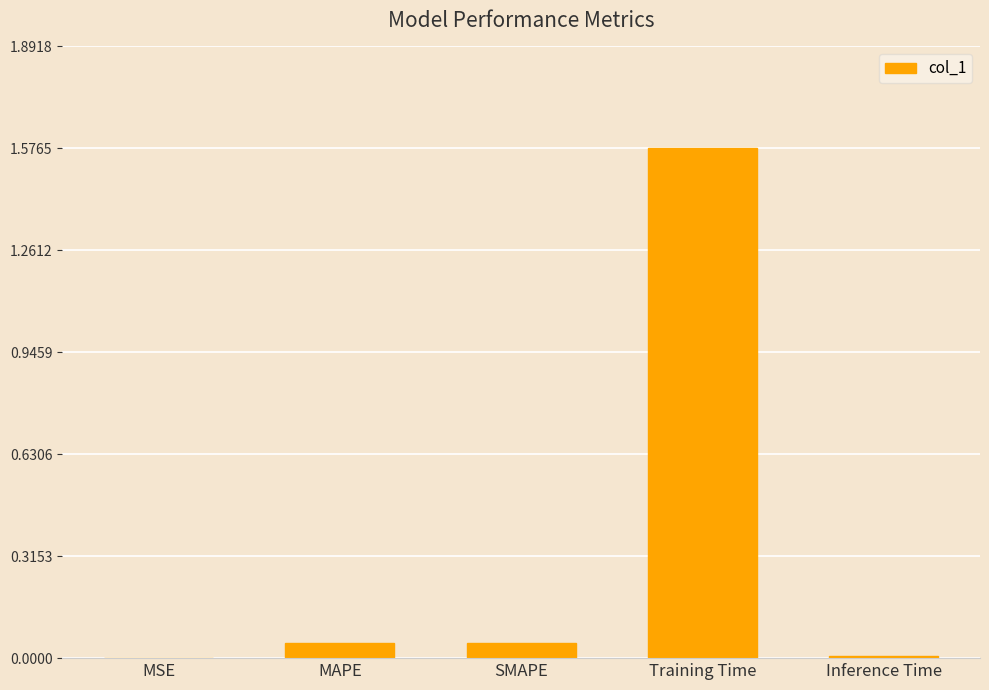

The value at Inference Time is 0.0. True or false?

True